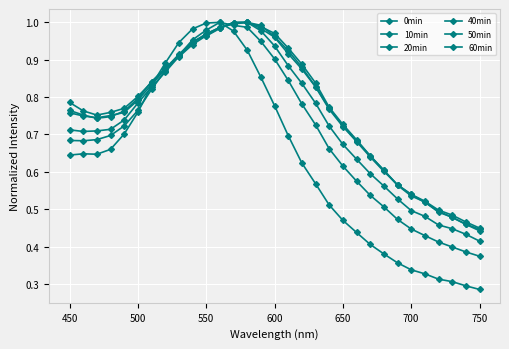

Reading right to left, transcribe all the data shown in this chart.

0min: 0.3	0.3	0.3	0.3	0.3	0.3	0.4	0.4	0.4	0.4	0.5	0.5	0.6	0.6	0.7	0.8	0.9	0.9	1.0	1.0	1.0	1.0	0.9	0.9	0.8	0.8	0.7	0.7	0.6	0.6	0.6
10min: 0.4	0.4	0.4	0.4	0.4	0.4	0.5	0.5	0.5	0.6	0.6	0.7	0.7	0.8	0.8	0.9	0.9	1.0	1.0	1.0	1.0	1.0	0.9	0.9	0.8	0.8	0.7	0.7	0.7	0.7	0.7
20min: 0.4	0.4	0.4	0.5	0.5	0.5	0.5	0.6	0.6	0.6	0.7	0.7	0.8	0.8	0.9	0.9	1.0	1.0	1.0	1.0	1.0	0.9	0.9	0.9	0.8	0.8	0.7	0.7	0.7	0.7	0.7
40min: 0.4	0.5	0.5	0.5	0.5	0.5	0.6	0.6	0.6	0.7	0.7	0.8	0.8	0.9	0.9	1.0	1.0	1.0	1.0	1.0	1.0	0.9	0.9	0.9	0.8	0.8	0.8	0.8	0.7	0.7	0.8
50min: 0.4	0.5	0.5	0.5	0.5	0.5	0.6	0.6	0.6	0.7	0.7	0.8	0.8	0.9	0.9	1.0	1.0	1.0	1.0	1.0	1.0	0.9	0.9	0.9	0.8	0.8	0.8	0.7	0.7	0.8	0.8
60min: 0.4	0.5	0.5	0.5	0.5	0.5	0.6	0.6	0.6	0.7	0.7	0.8	0.8	0.9	0.9	1.0	1.0	1.0	1.0	1.0	1.0	0.9	0.9	0.9	0.8	0.8	0.8	0.8	0.8	0.8	0.8